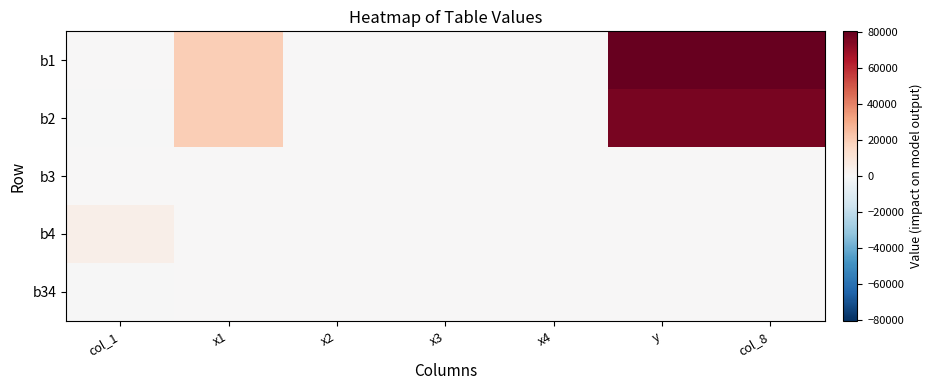

What is the minimum value shown in the chart?

-138.9